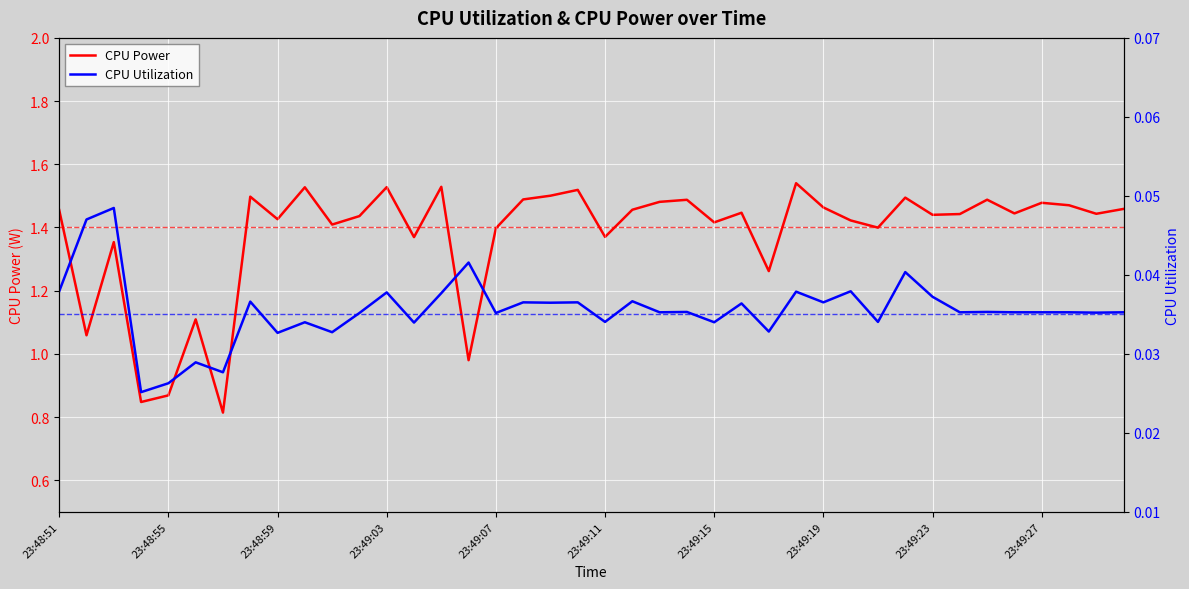

What is the average value of the CPU Power series?

1.4